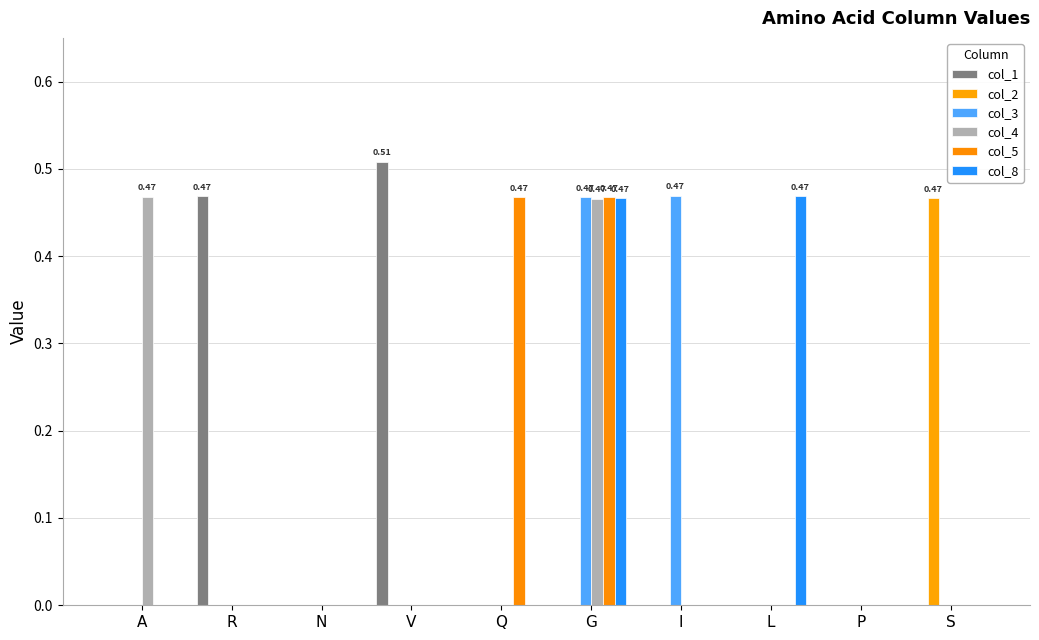

What is the difference between the maximum and minimum values in the col_5 series?

0.5